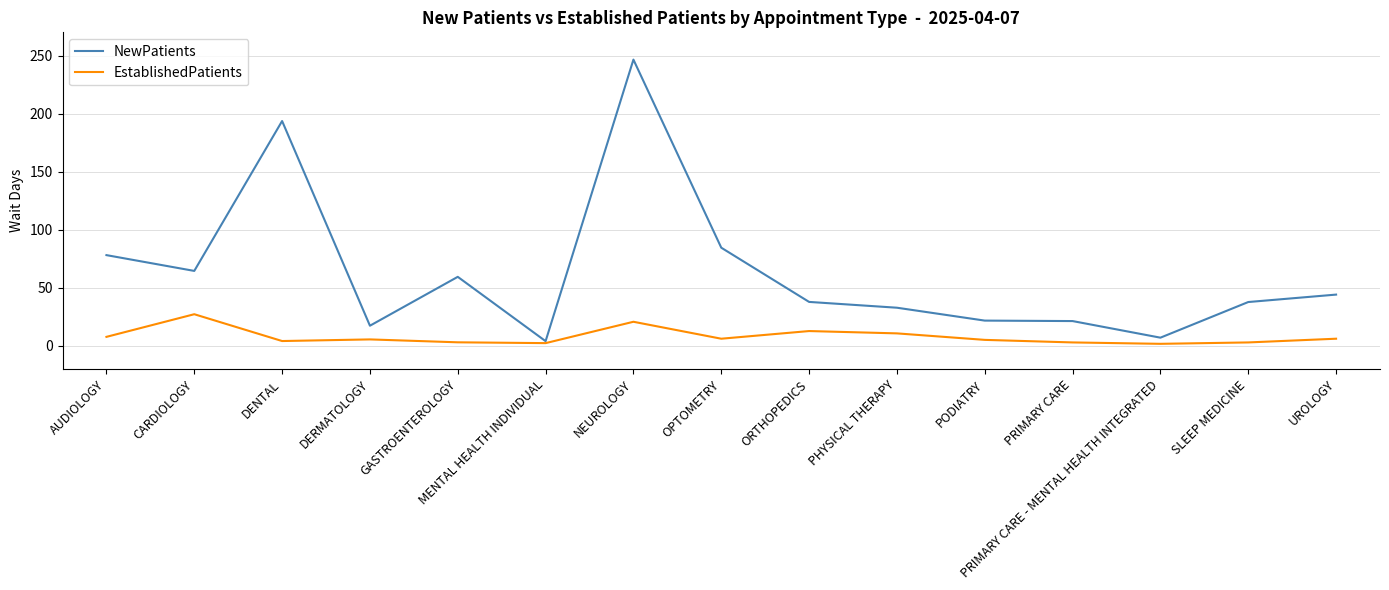

Does the chart display data point markers on the line(s)?

No